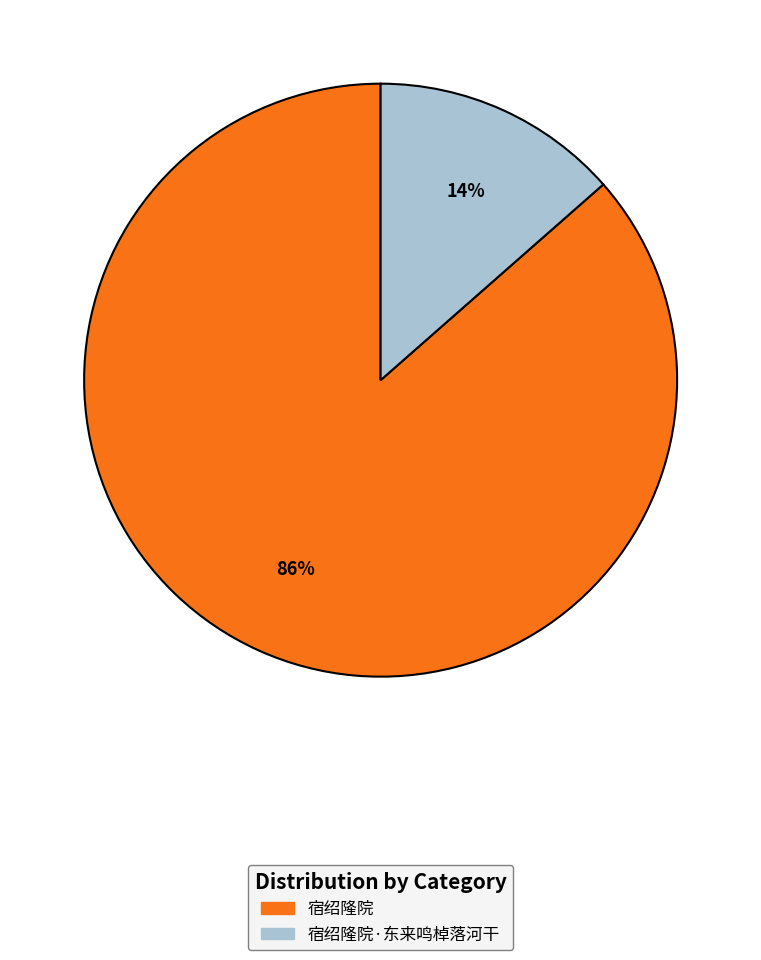

To the nearest percent, what is the average slice percentage?

50%